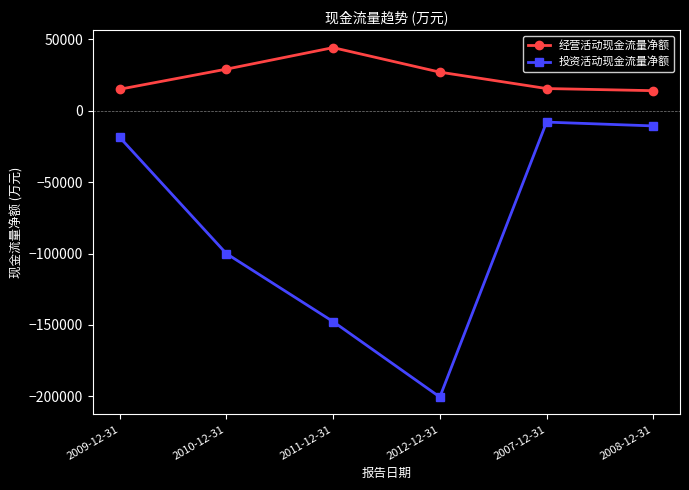

Rank the series by their maximum value, from lowest to highest.

投资活动现金流量净额, 经营活动现金流量净额